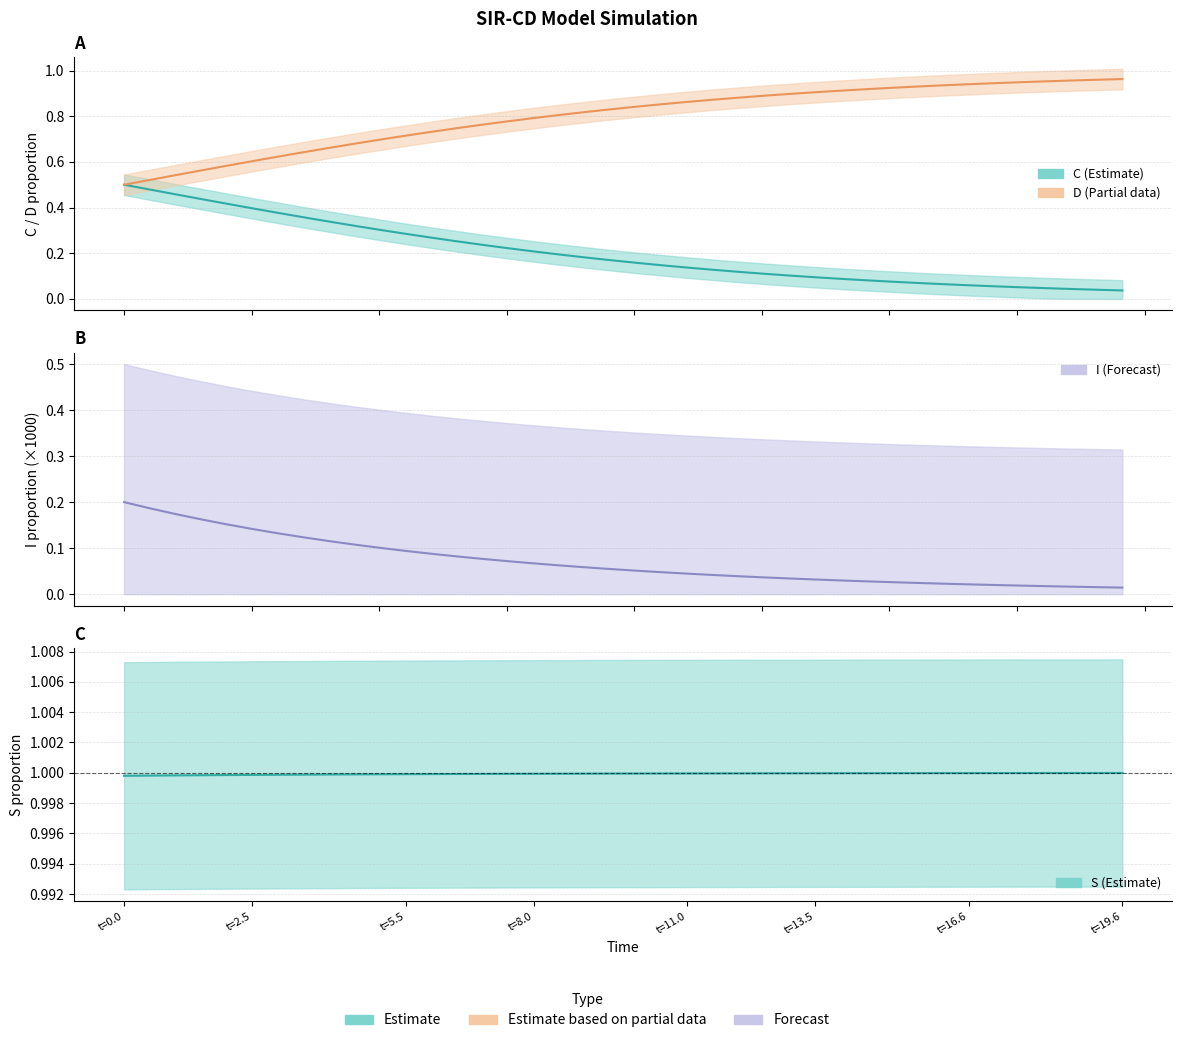

Reading right to left, transcribe all the data shown in this chart.

C center: 0.0	0.0	0.0	0.0	0.1	0.1	0.1	0.1	0.1	0.1	0.1	0.1	0.1	0.1	0.1	0.1	0.1	0.1	0.1	0.2	0.2	0.2	0.2	0.2	0.2	0.2	0.3	0.3	0.3	0.3	0.3	0.3	0.4	0.4	0.4	0.4	0.4	0.5	0.5	0.5
D center: 1.0	1.0	1.0	1.0	0.9	0.9	0.9	0.9	0.9	0.9	0.9	0.9	0.9	0.9	0.9	0.9	0.9	0.9	0.9	0.8	0.8	0.8	0.8	0.8	0.8	0.8	0.7	0.7	0.7	0.7	0.7	0.7	0.6	0.6	0.6	0.6	0.6	0.5	0.5	0.5
I center: 0.0	0.0	0.0	0.0	0.0	0.0	0.0	0.0	0.0	0.0	0.0	0.0	0.0	0.0	0.0	0.0	0.0	0.0	0.0	0.1	0.1	0.1	0.1	0.1	0.1	0.1	0.1	0.1	0.1	0.1	0.1	0.1	0.1	0.1	0.1	0.2	0.2	0.2	0.2	0.2
S center: 1.0	1.0	1.0	1.0	1.0	1.0	1.0	1.0	1.0	1.0	1.0	1.0	1.0	1.0	1.0	1.0	1.0	1.0	1.0	1.0	1.0	1.0	1.0	1.0	1.0	1.0	1.0	1.0	1.0	1.0	1.0	1.0	1.0	1.0	1.0	1.0	1.0	1.0	1.0	1.0